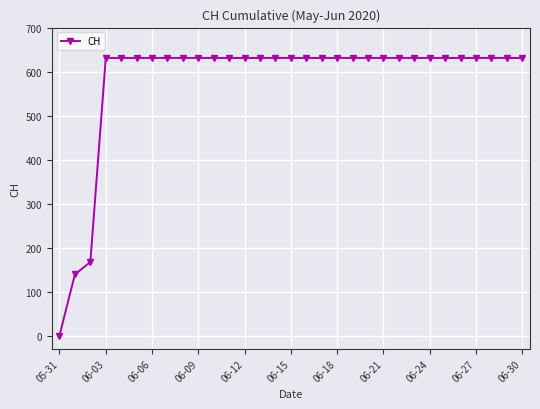

How many data points does each series have?

31